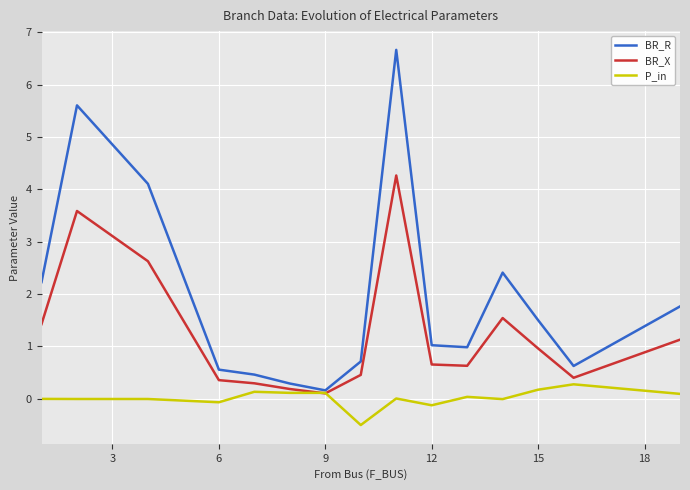

What is the minimum value shown in the chart?

-0.5